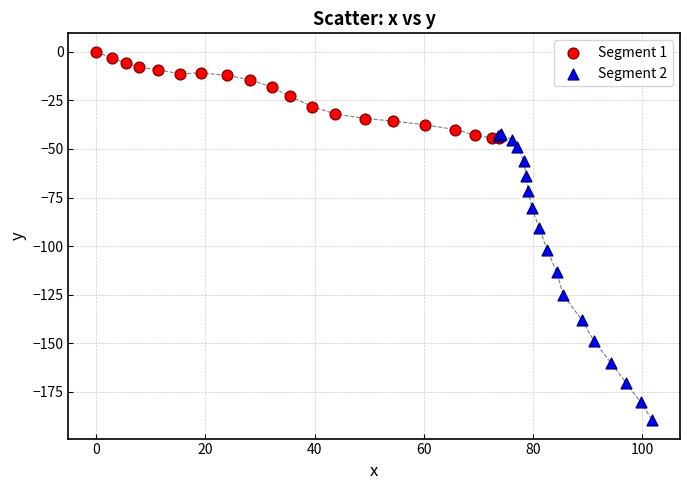

Which series has the widest spread of Y values?

Segment 2